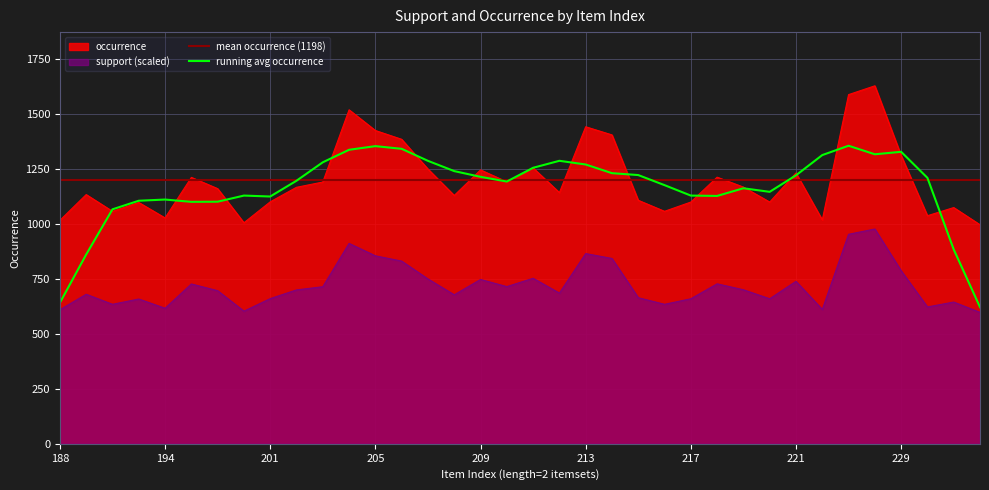

True or false: support (scaled) has a value of 615.6 at 194.

True